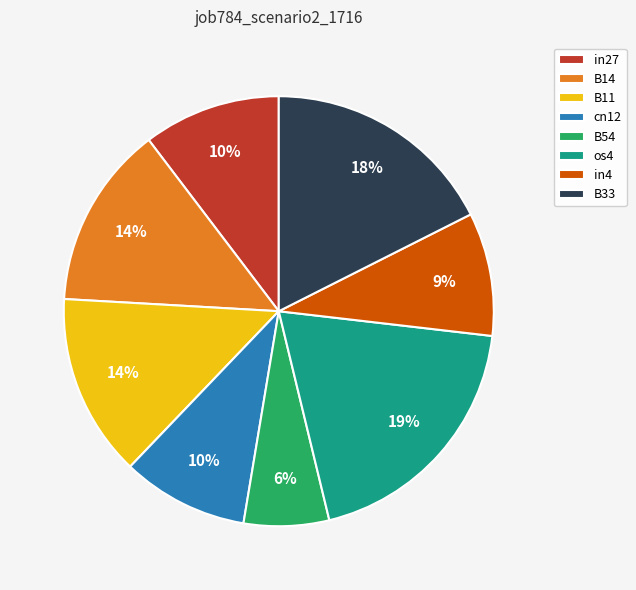

To the nearest percent, what is the average slice percentage?

12%